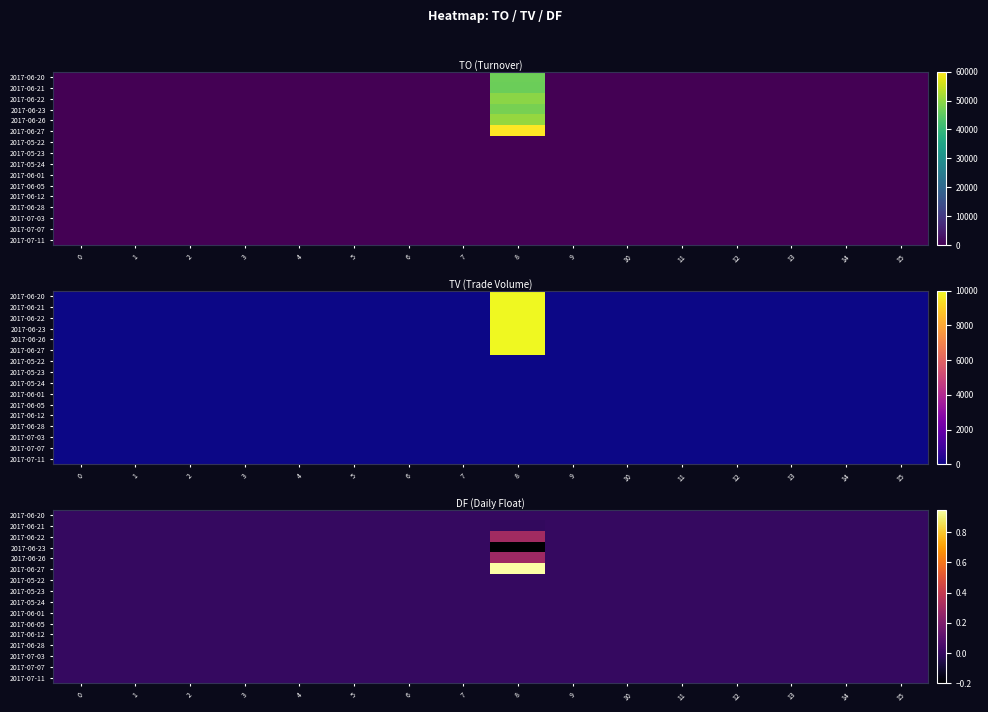

Rank the categories by 2017-06-26 value from highest to lowest.

8, 0, 1, 2, 3, 4, 5, 6, 7, 9, 10, 11, 12, 13, 14, 15